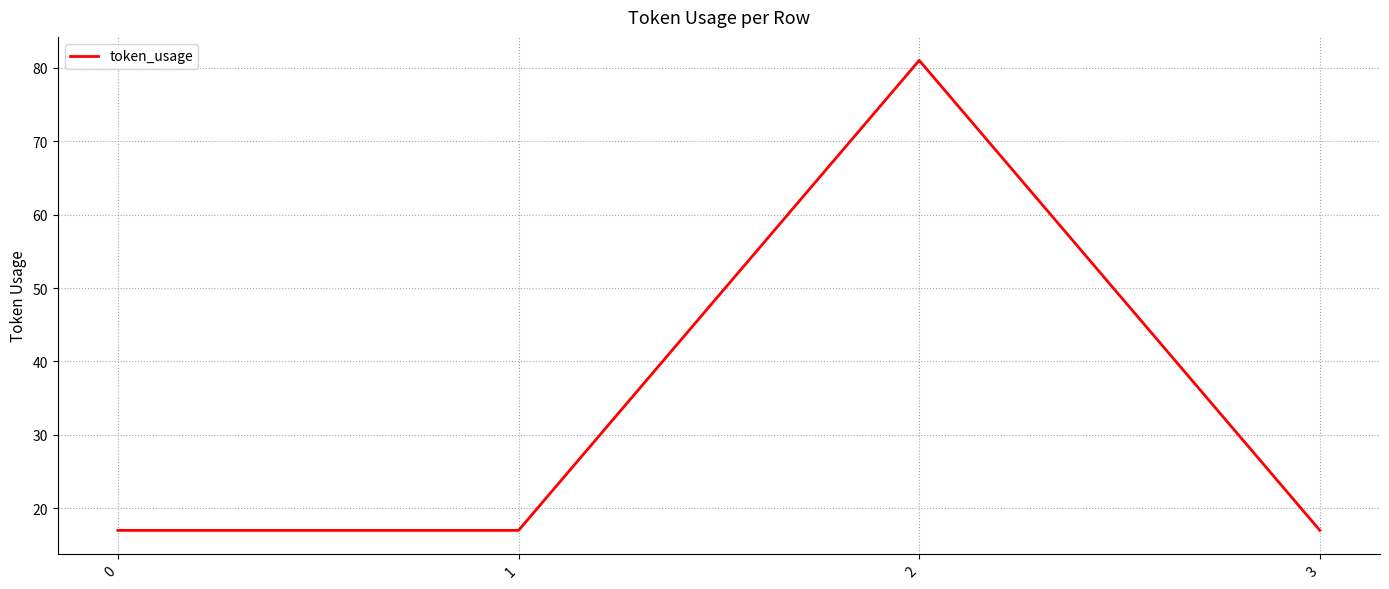

True or false: the data has more than 2 interior local peaks.

False